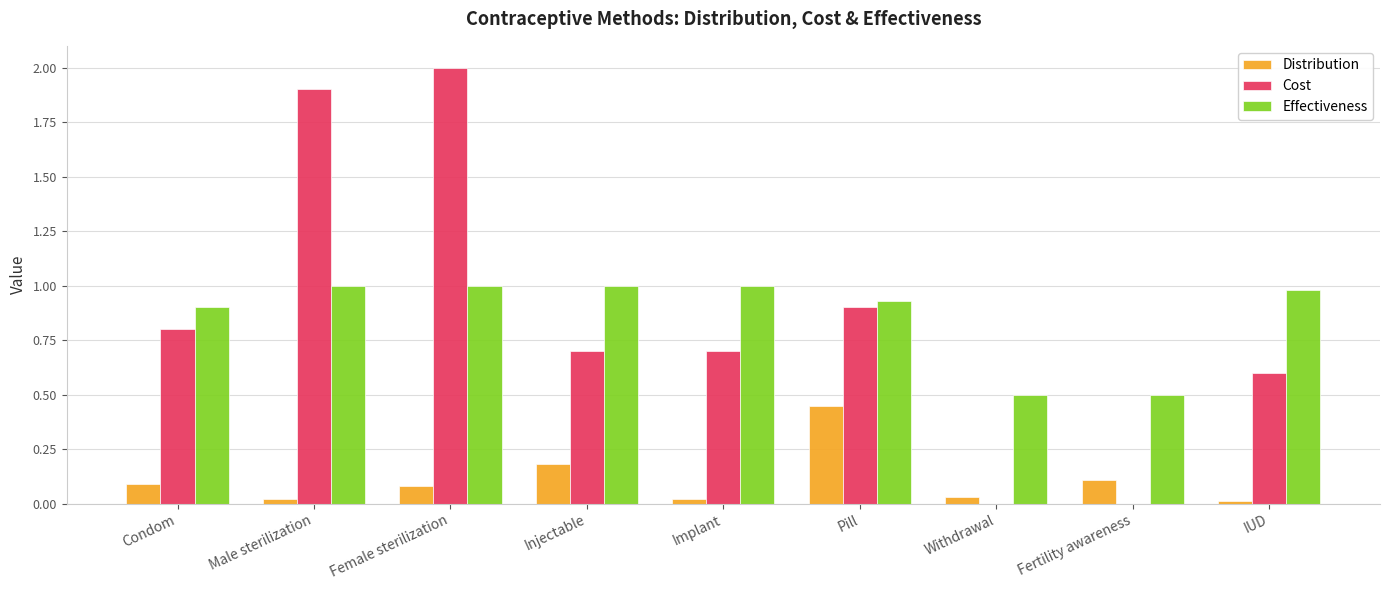

How many groups of bars are there?

9